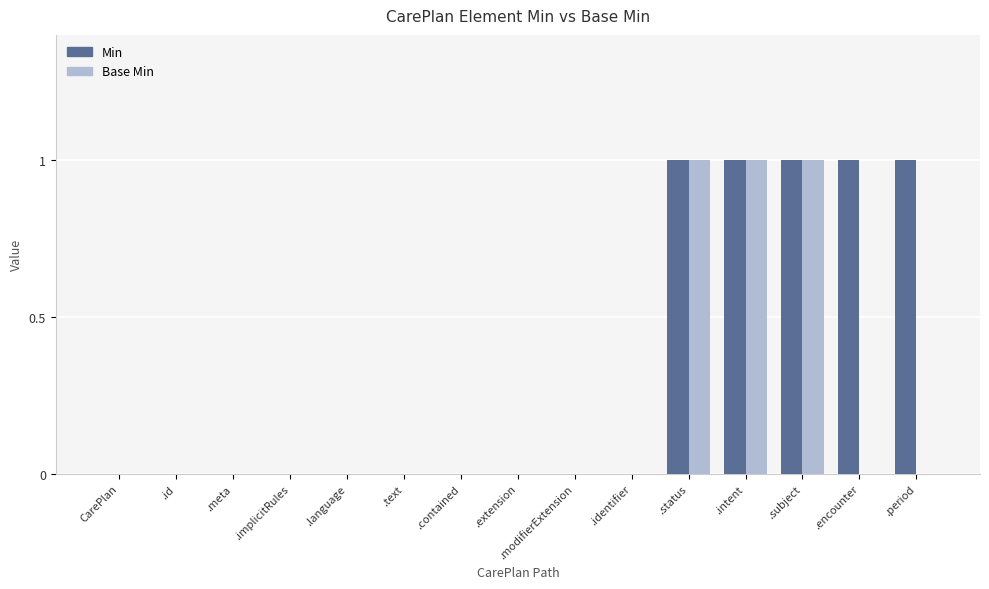

Reading left to right, what are all the values shown in this chart?

Min: CarePlan=0	.id=0	.meta=0	.implicitRules=0	.language=0	.text=0	.contained=0	.extension=0	.modifierExtension=0	.identifier=0	.status=1	.intent=1	.subject=1	.encounter=1	.period=1
Base Min: CarePlan=0	.id=0	.meta=0	.implicitRules=0	.language=0	.text=0	.contained=0	.extension=0	.modifierExtension=0	.identifier=0	.status=1	.intent=1	.subject=1	.encounter=0	.period=0